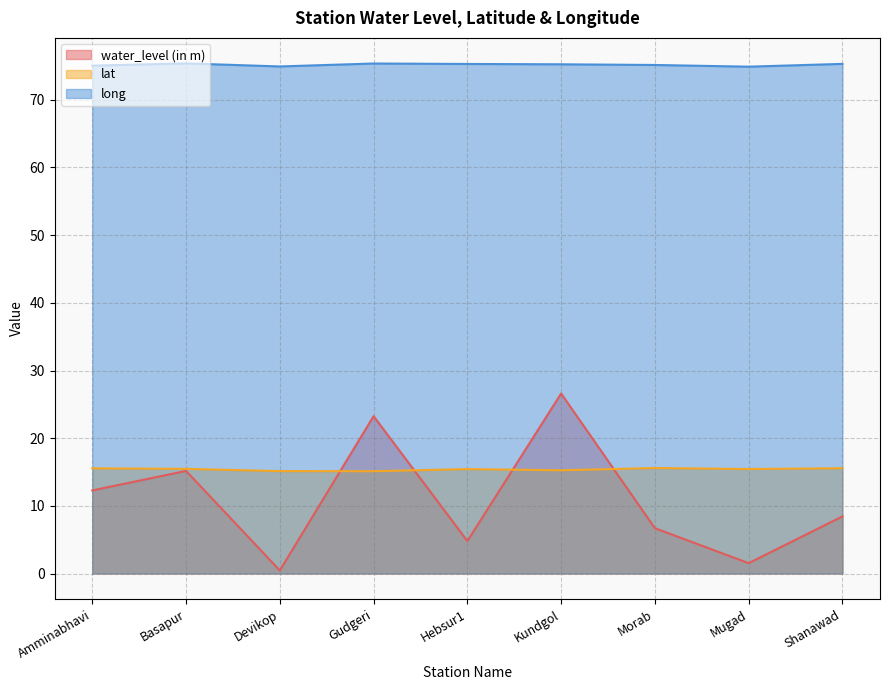

What position from the left is Gudgeri?

4